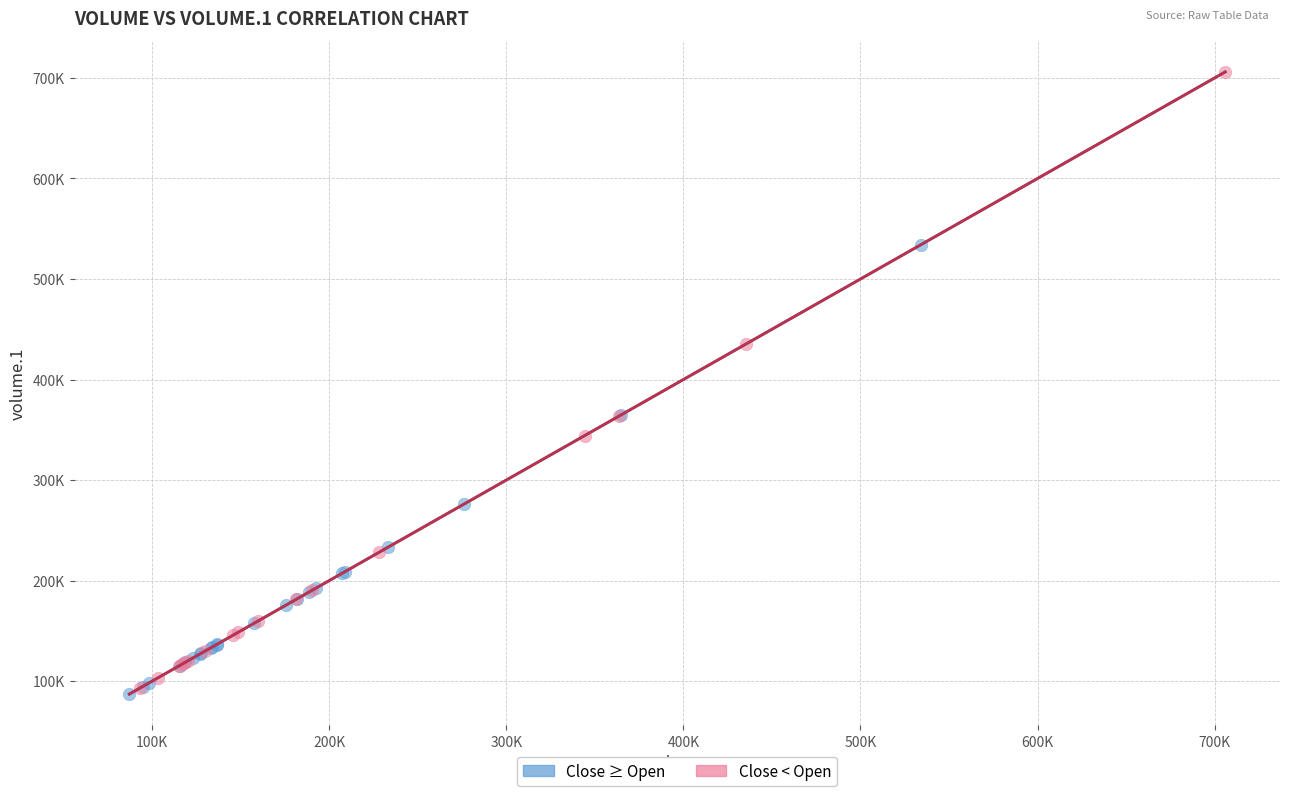

What are all the series names shown in the legend?

Close ≥ Open, Close < Open